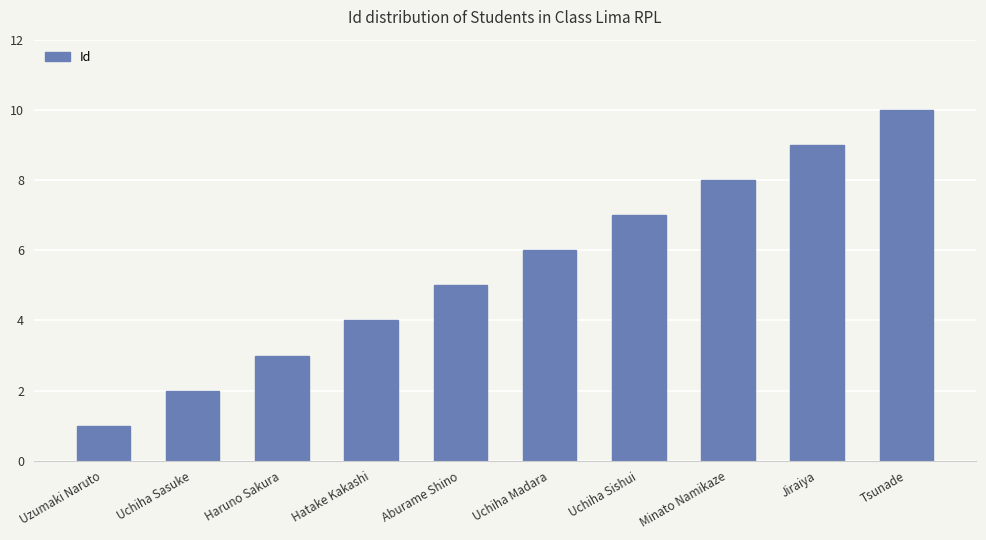

How many series are shown in this chart?

1